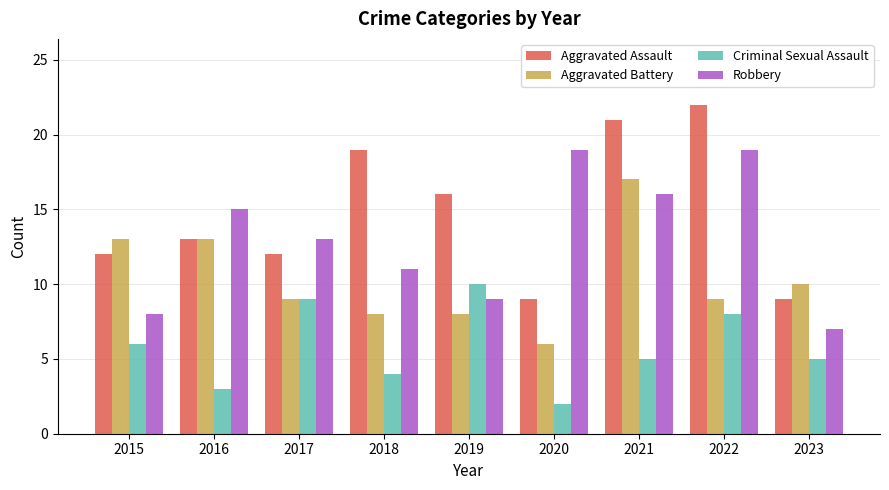

At which label is Criminal Sexual Assault closest to 6?

2015